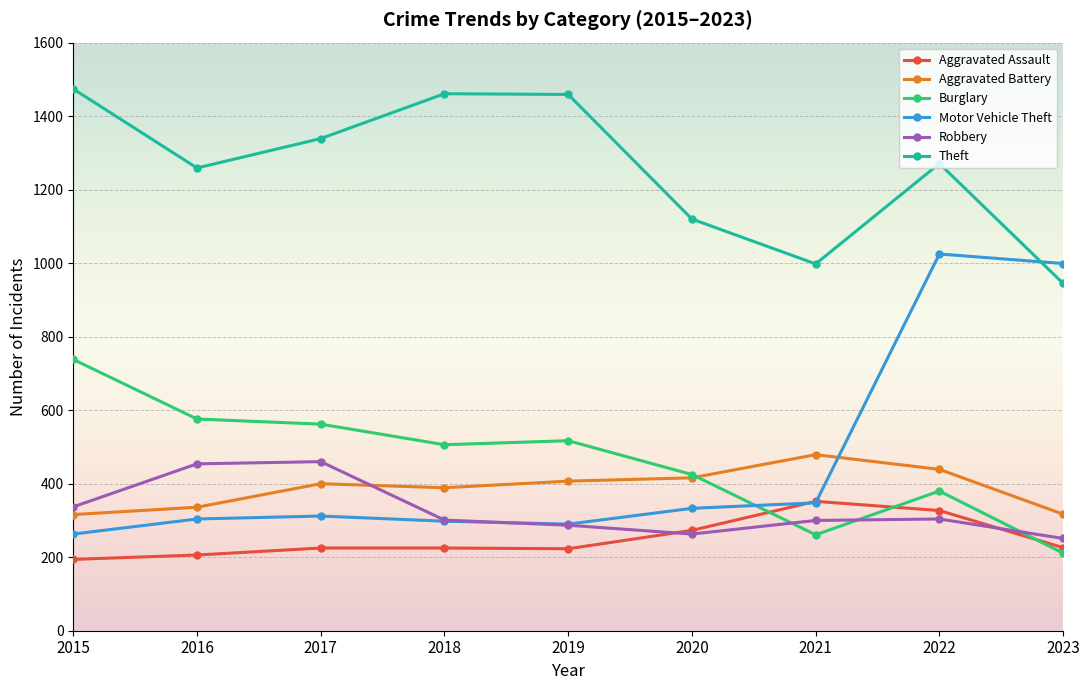

What is the value of the Burglary point at the 4th from the left?

506